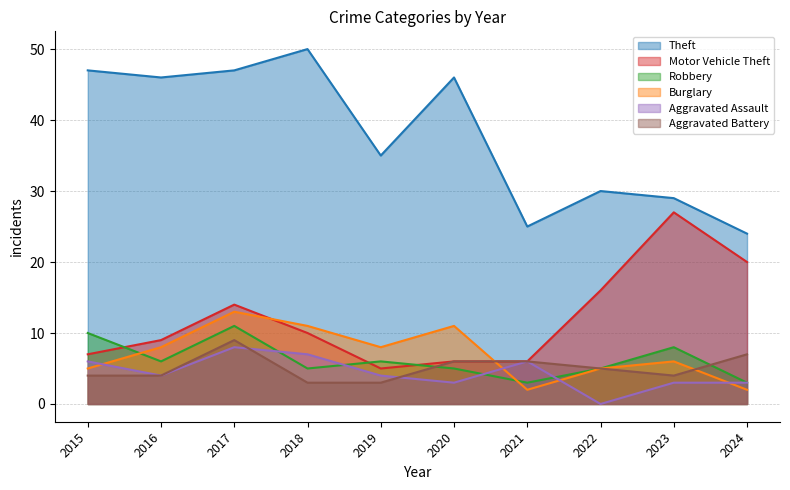

How many data points does each series have?

10